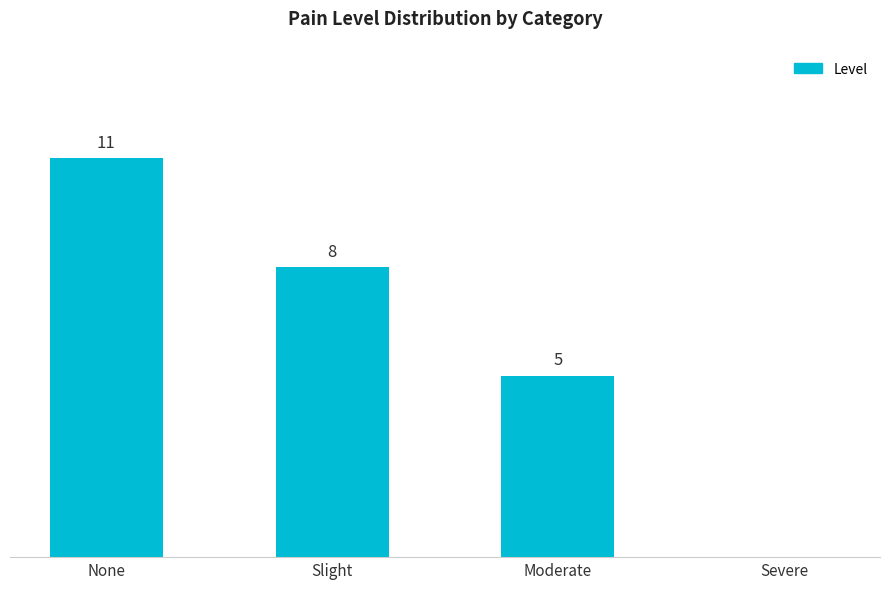

At which category does the chart reach its peak across all series?

None